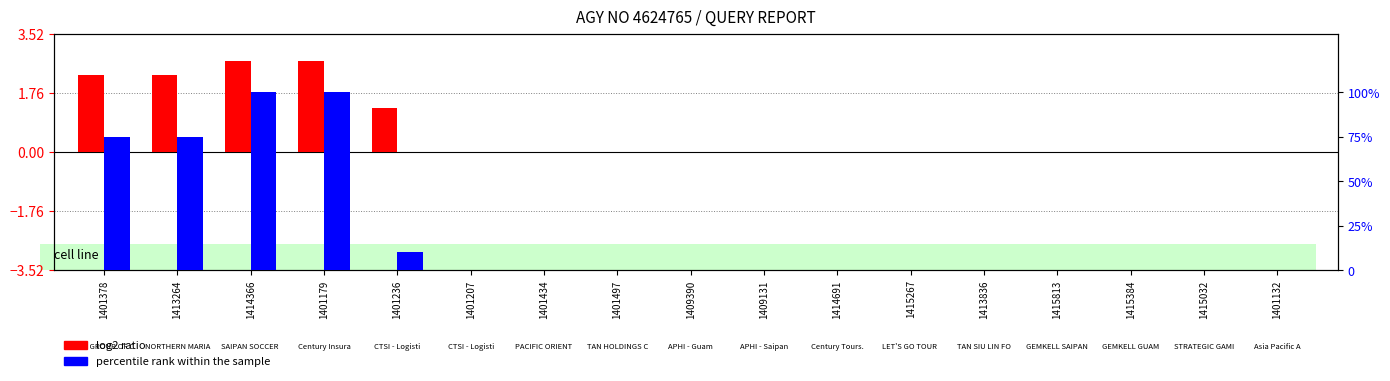

What is the label of the 12th bar from the right?

1401207